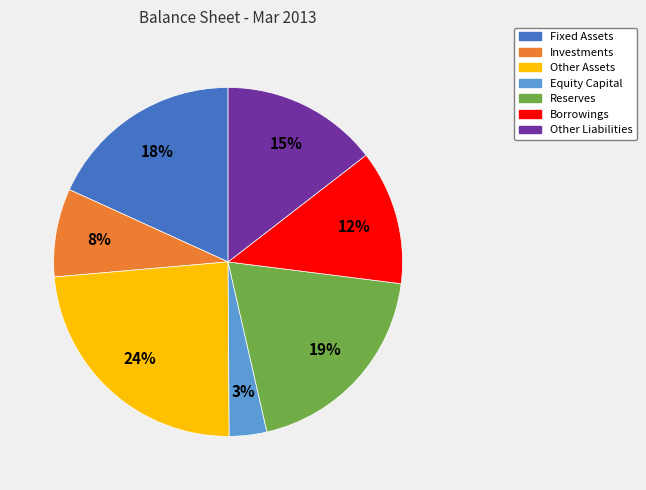

Is it true that Other Liabilities is 15% of the pie?

True